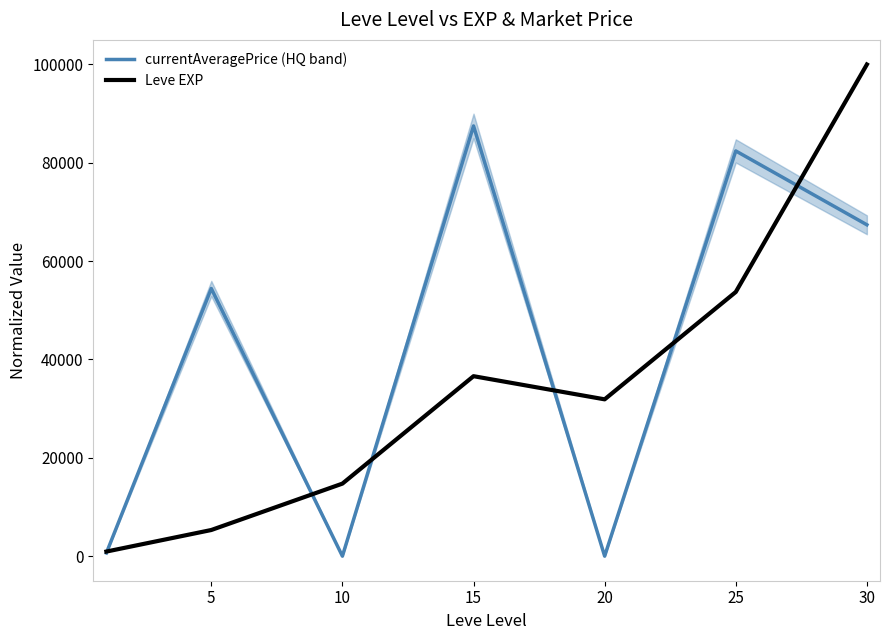

Does the chart have visible grid lines?

No